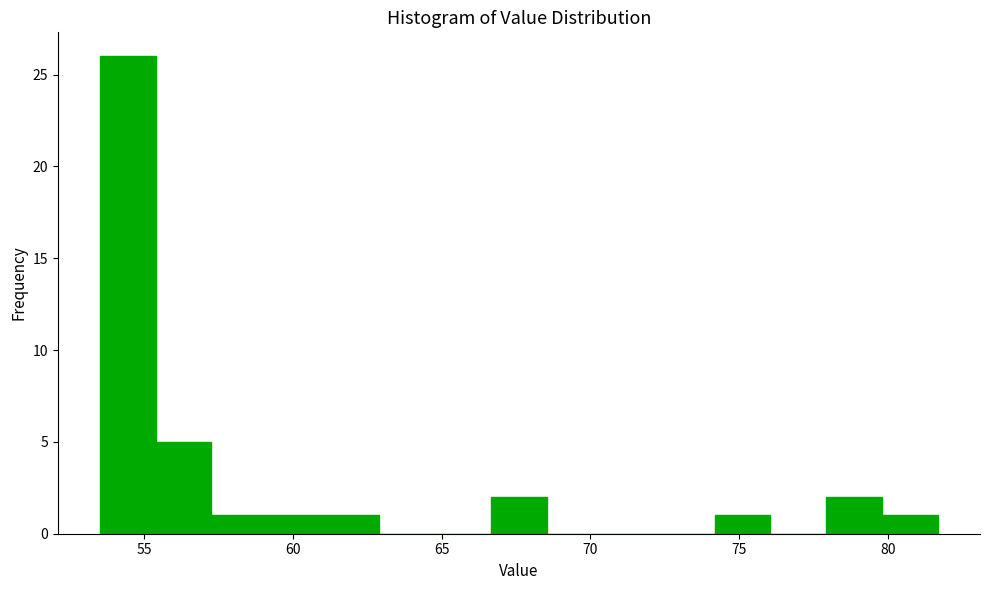

Read against the x-axis, roughly where is the centre of the tallest bar?

54.5